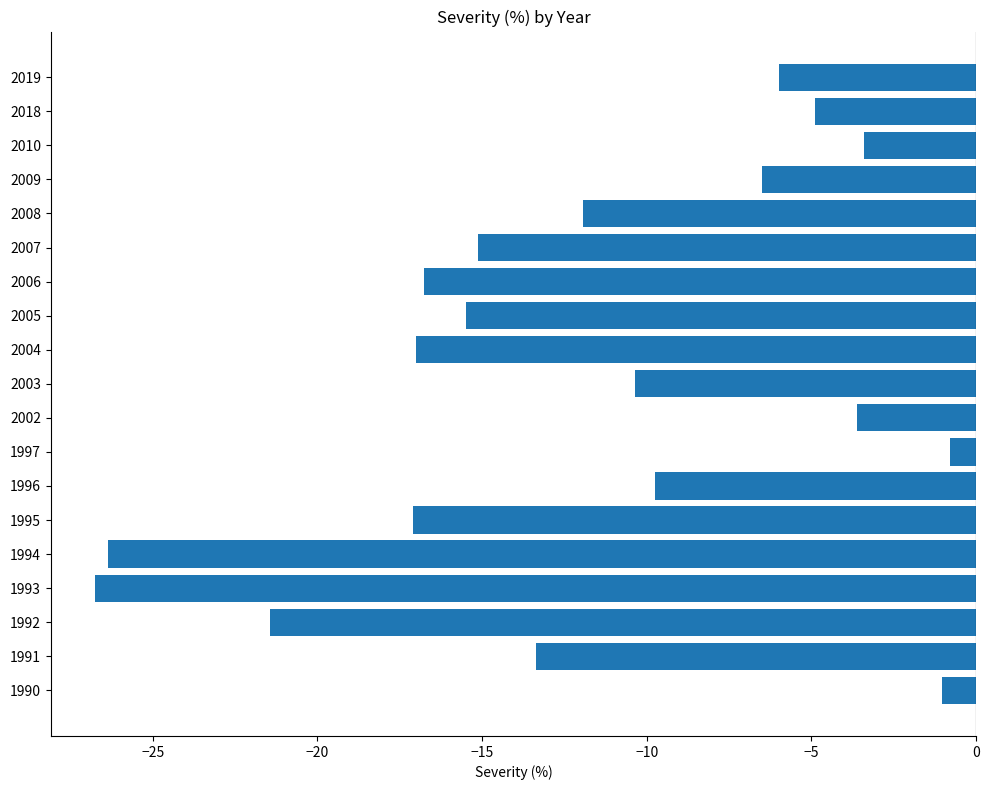

Count the number of data series in this chart.

1